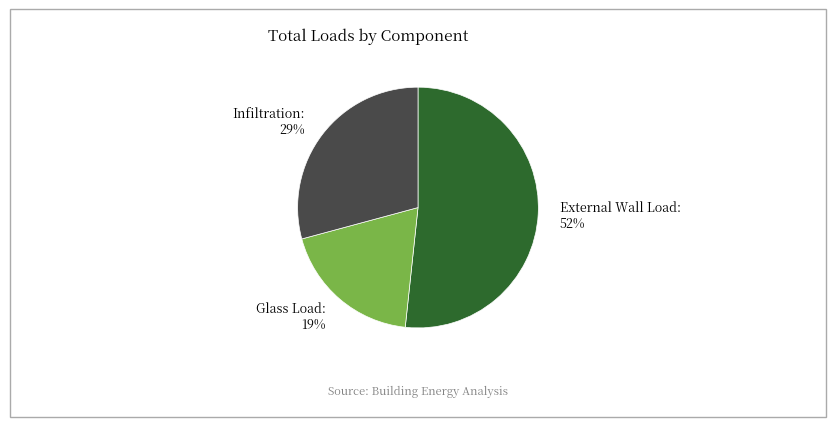

What is the ratio of the value at Glass Load to the value at Infiltration?

0.7